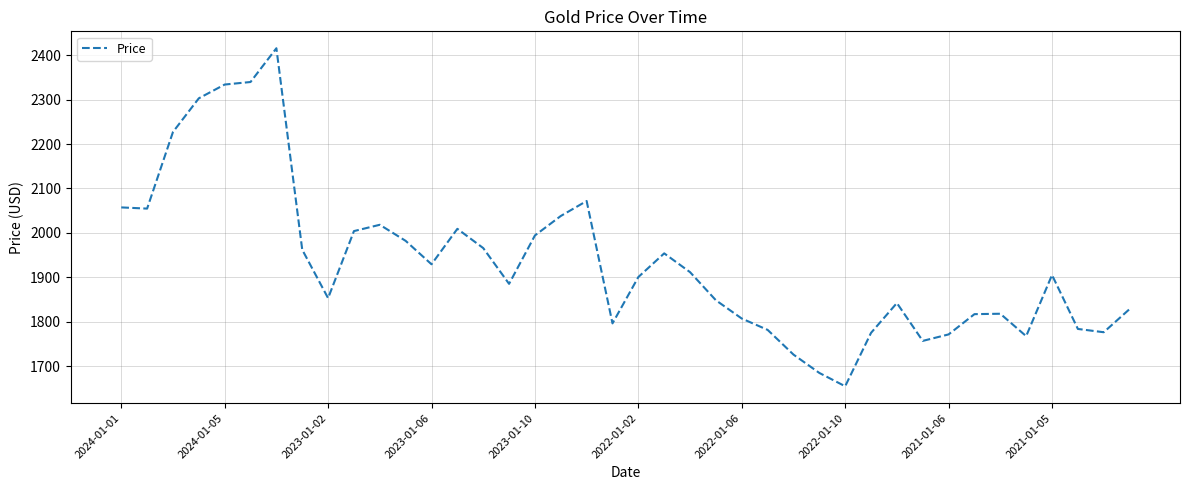

Does the chart have visible grid lines?

Yes